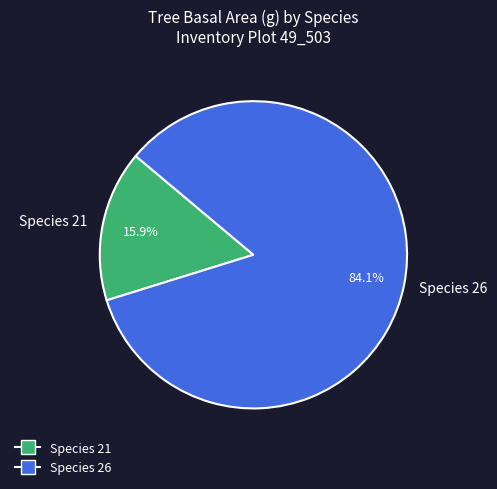

Do Species 21 and Species 26 together represent more than half of the pie?

Yes